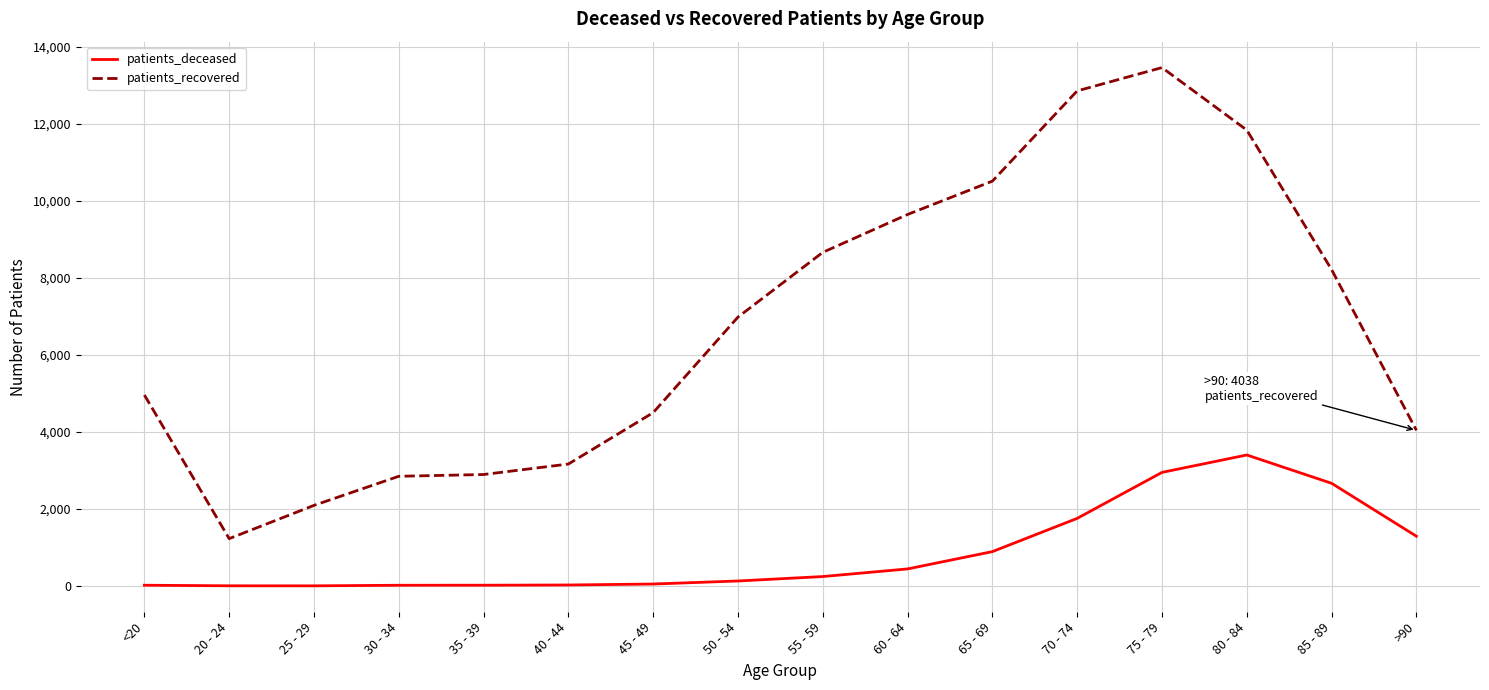

What is the sum of all patients_deceased values?

13899